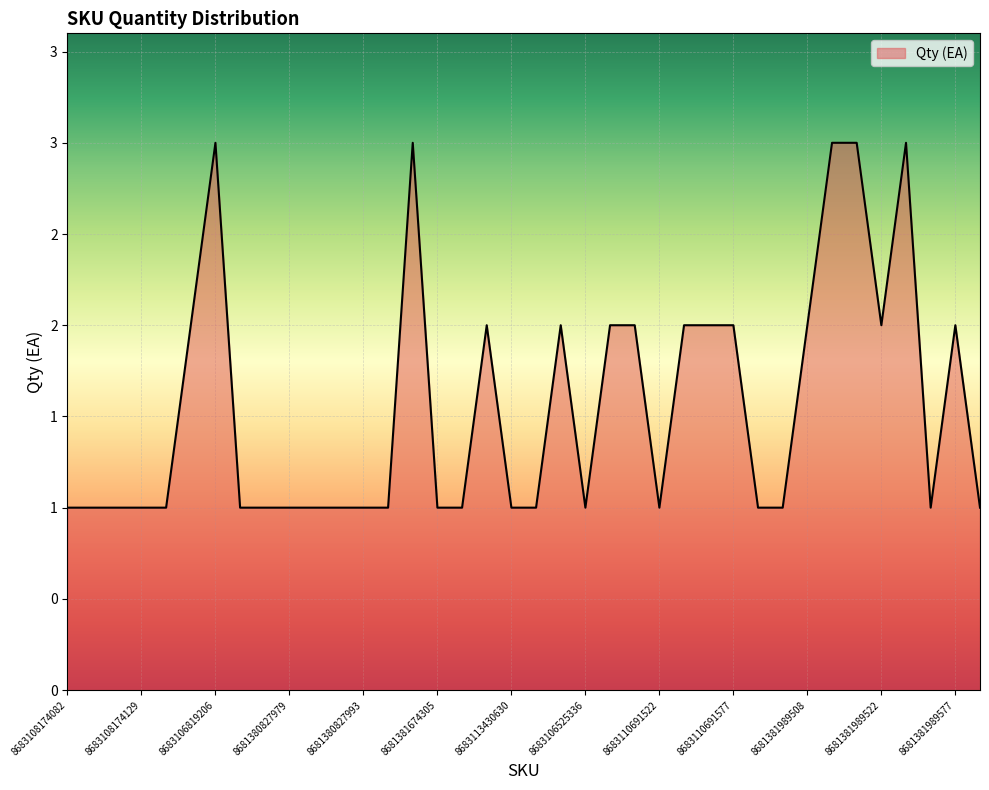

Does the chart have visible grid lines?

Yes